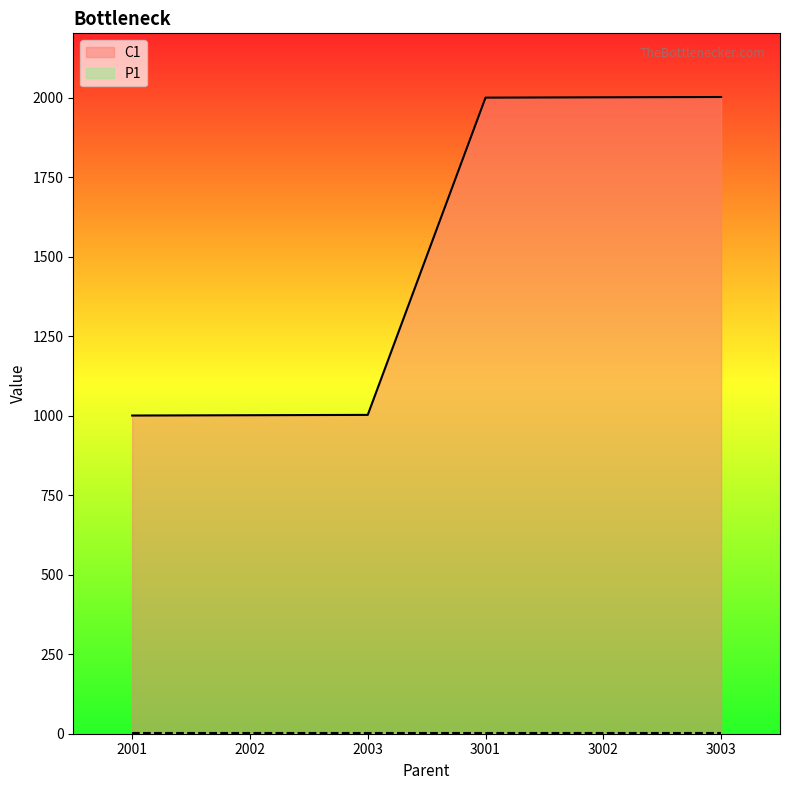

What value does the data have at 3002, to the nearest 10?

2000